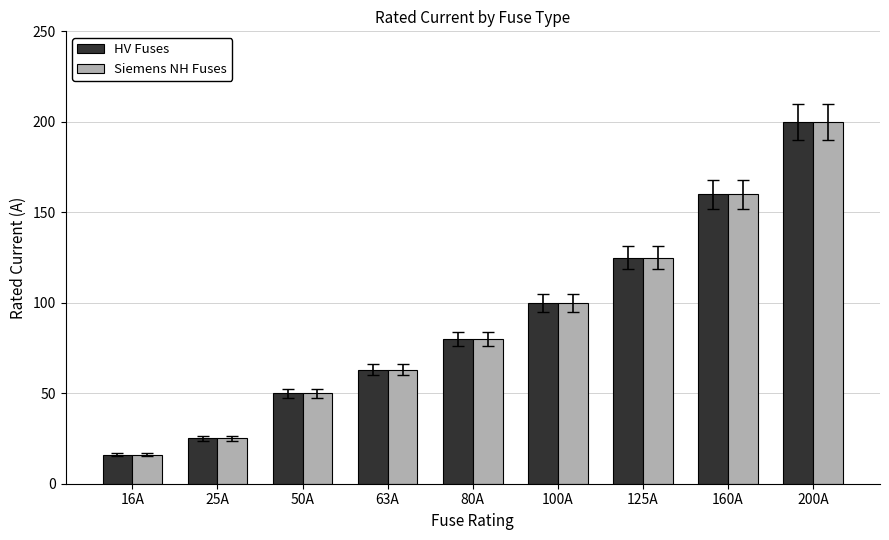

List the labels in order of HV Fuses value, largest first.

200A, 160A, 125A, 100A, 80A, 63A, 50A, 25A, 16A